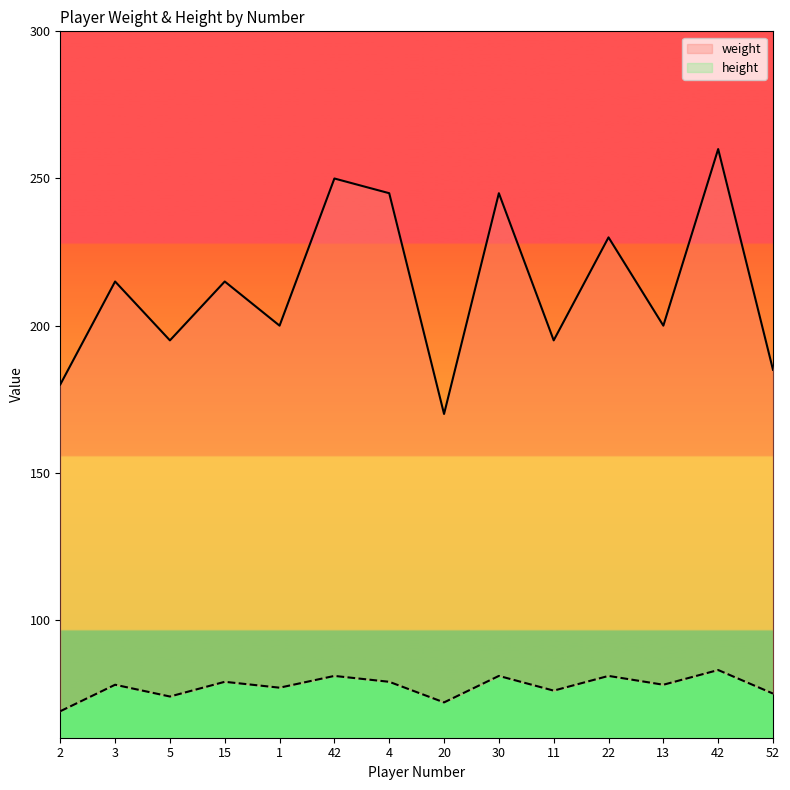

True or false: height and weight cross at least once.

False